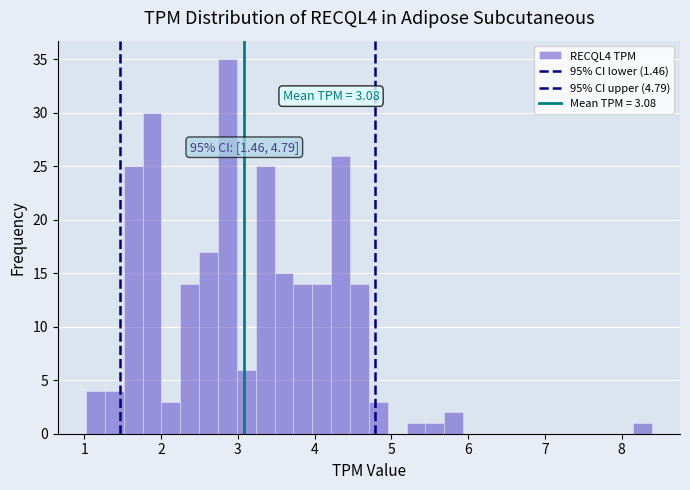

Around what value on the x-axis is the tallest bar? Give the approximate position of its centre, as read against the axis.

2.9